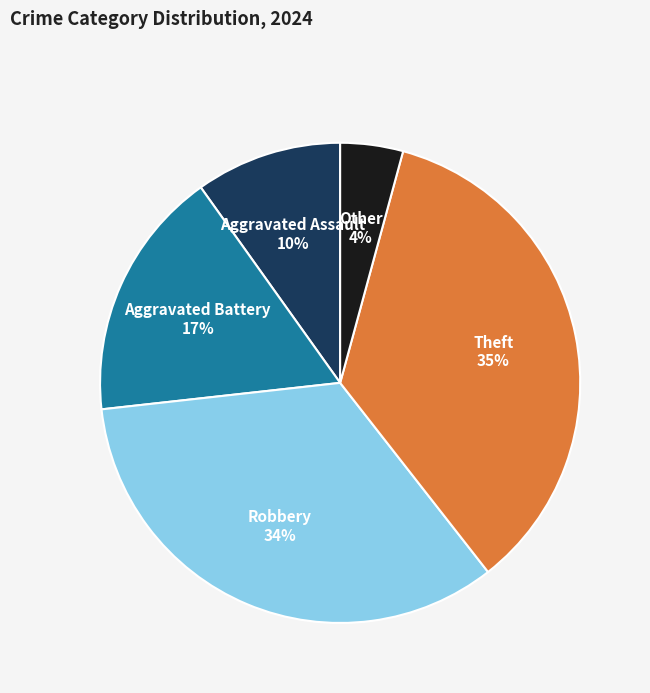

Which has a higher value, Aggravated Battery or Other?

Aggravated Battery